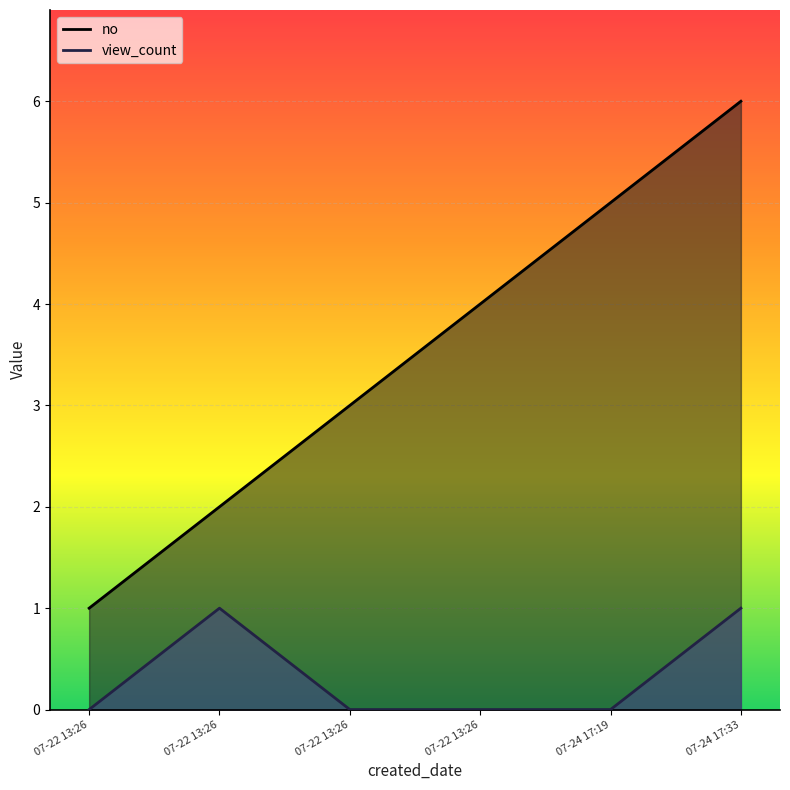

What is the label of the 3rd point from the left?

07-22 13:26